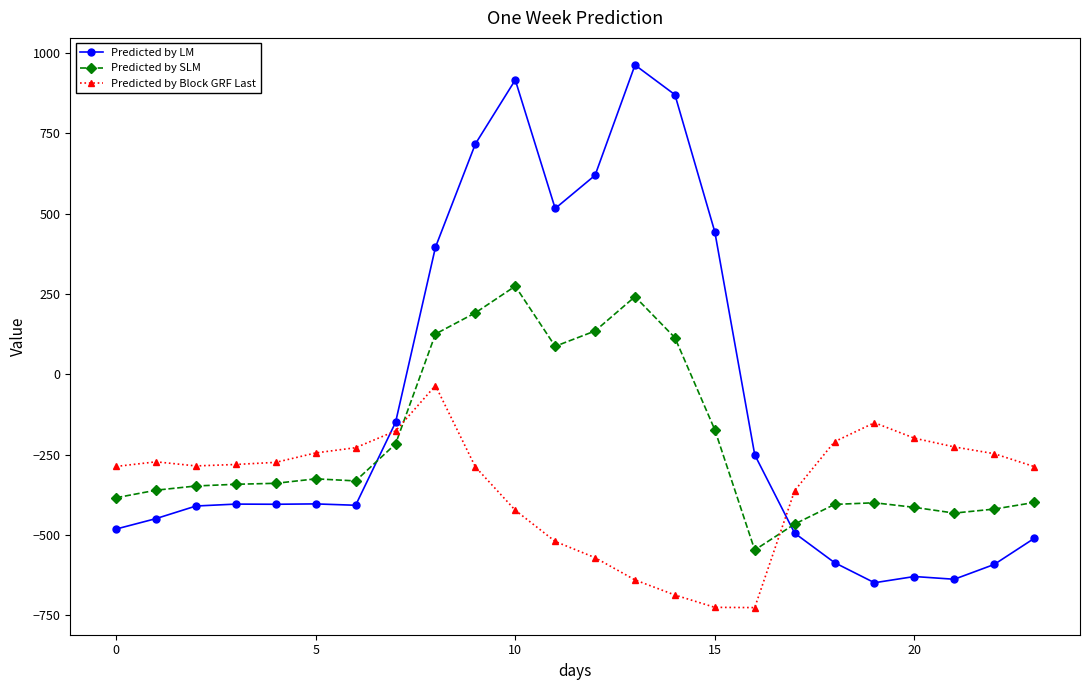

Which series has the largest total across all categories?

Predicted by LM